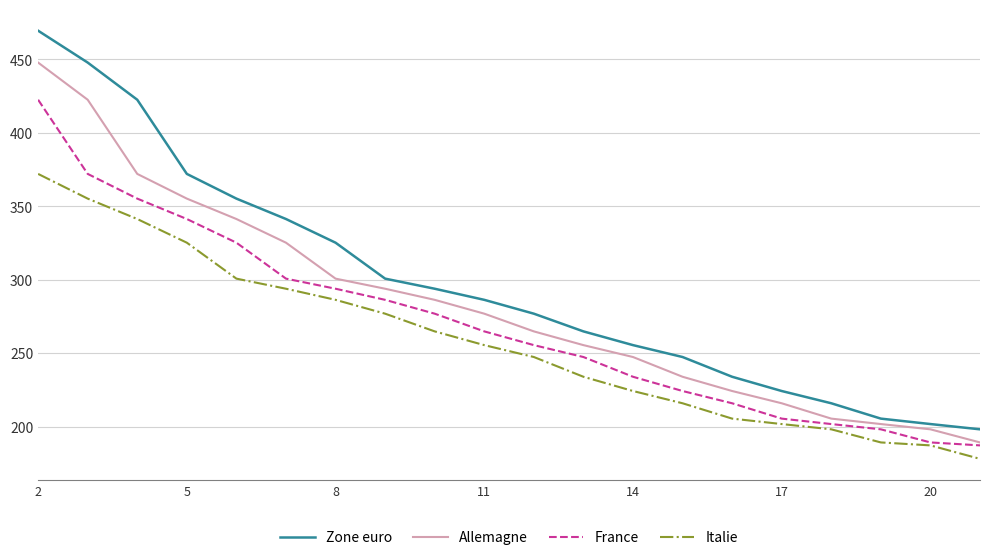

Which series has the largest total across all categories?

Zone euro